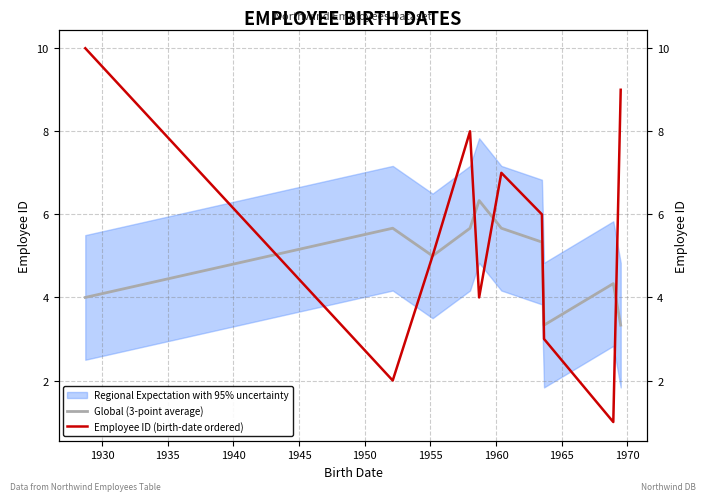

What is the sum of all Employee ID (birth-date ordered) values?

55.0